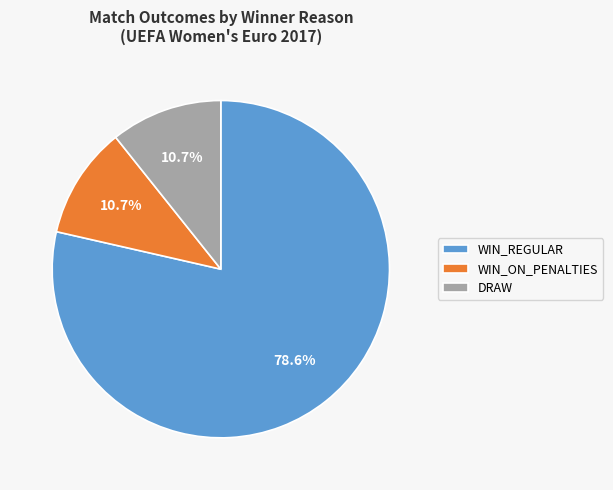

How many slices are in this pie chart?

3